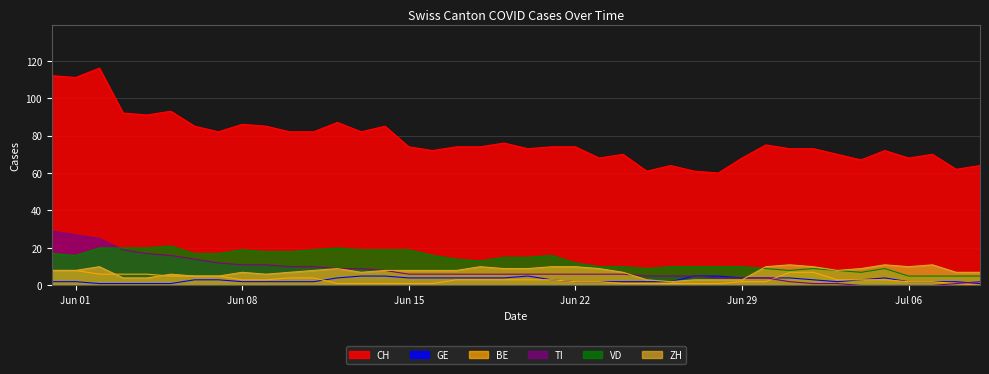

True or false: TI and GE cross at least once.

True